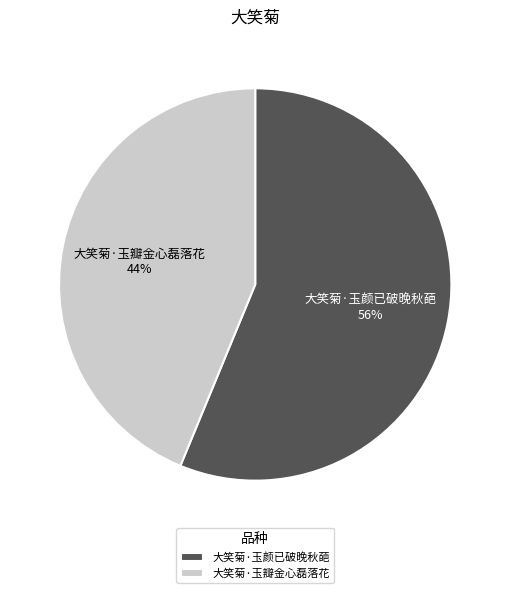

To the nearest percent, what portion does 大笑菊·玉颜已破晚秋葩 represent?

56%